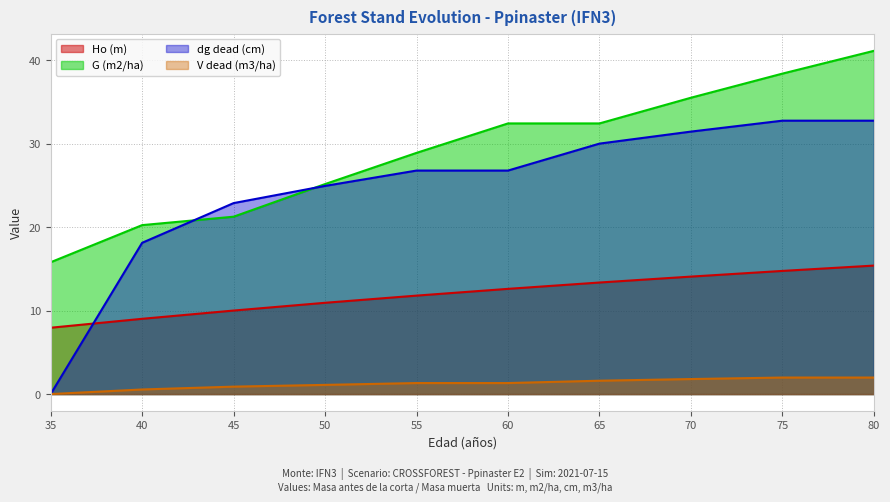

What is the approximate value of Ho (m) at 50?

10.9